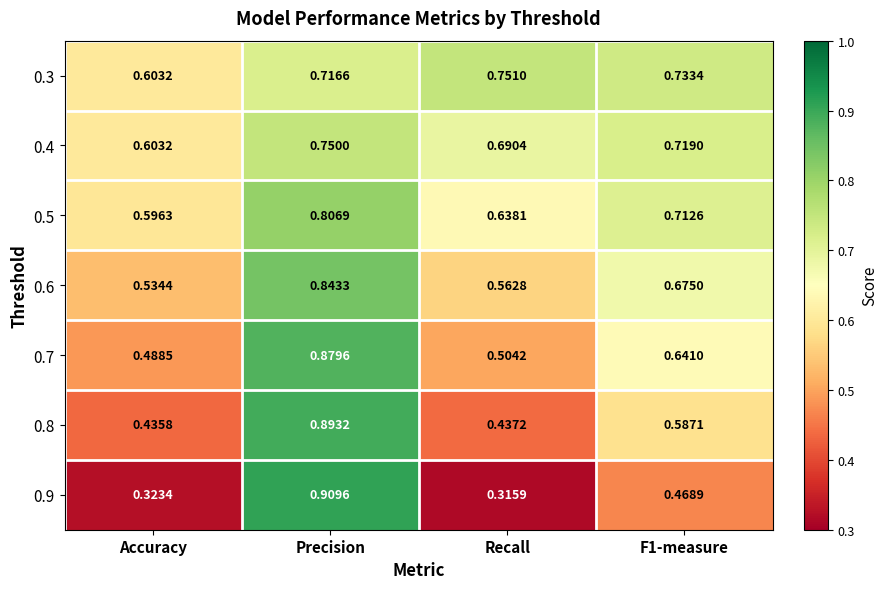

At which category is the sum across all series the highest?

Precision